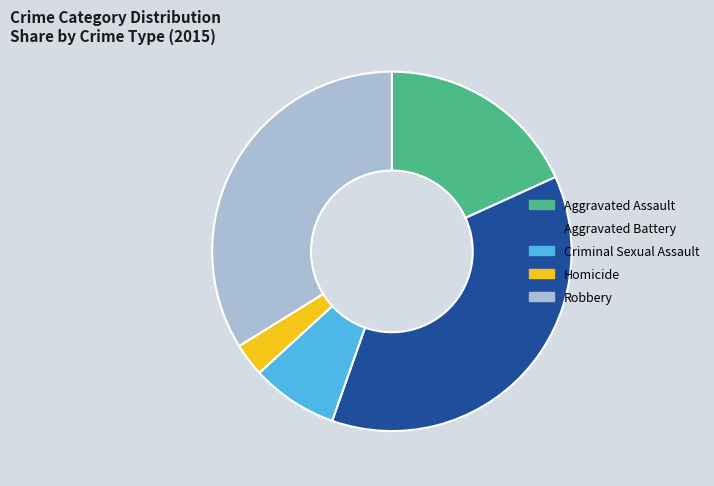

True or false: Criminal Sexual Assault accounts for 8% of the total.

True